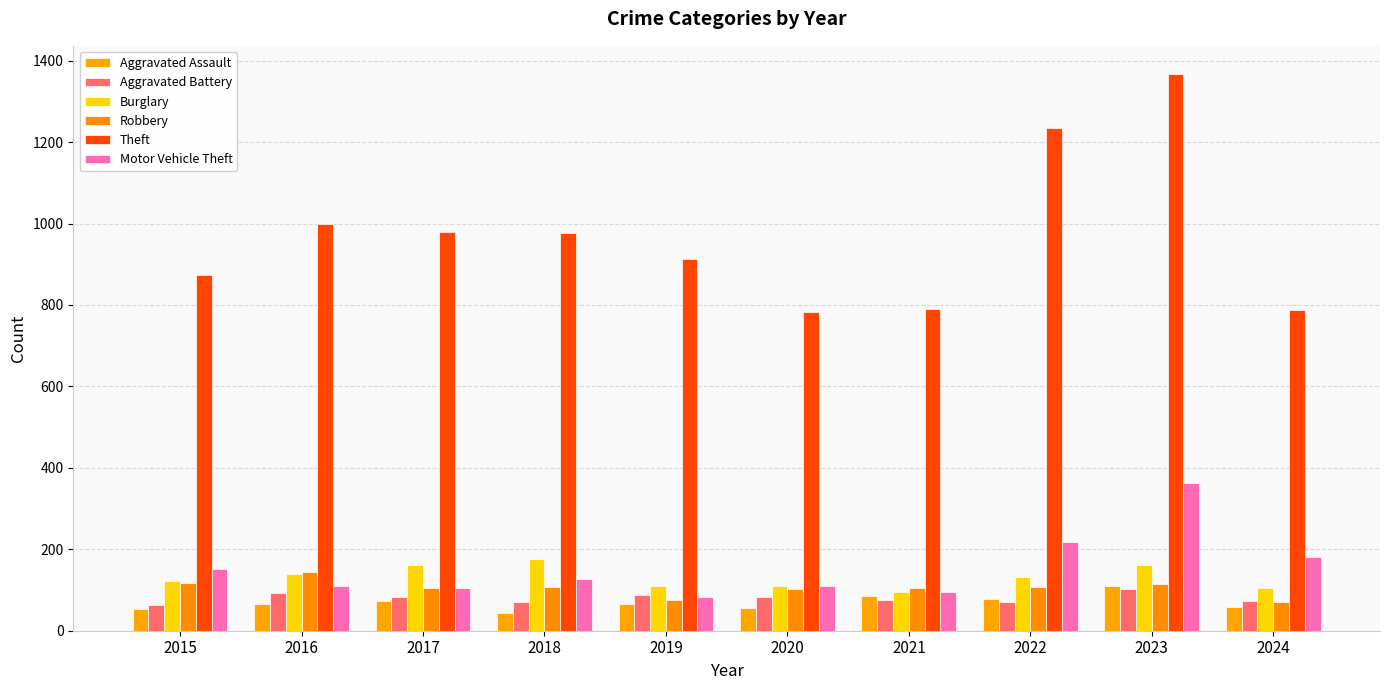

Count the number of data series in this chart.

6